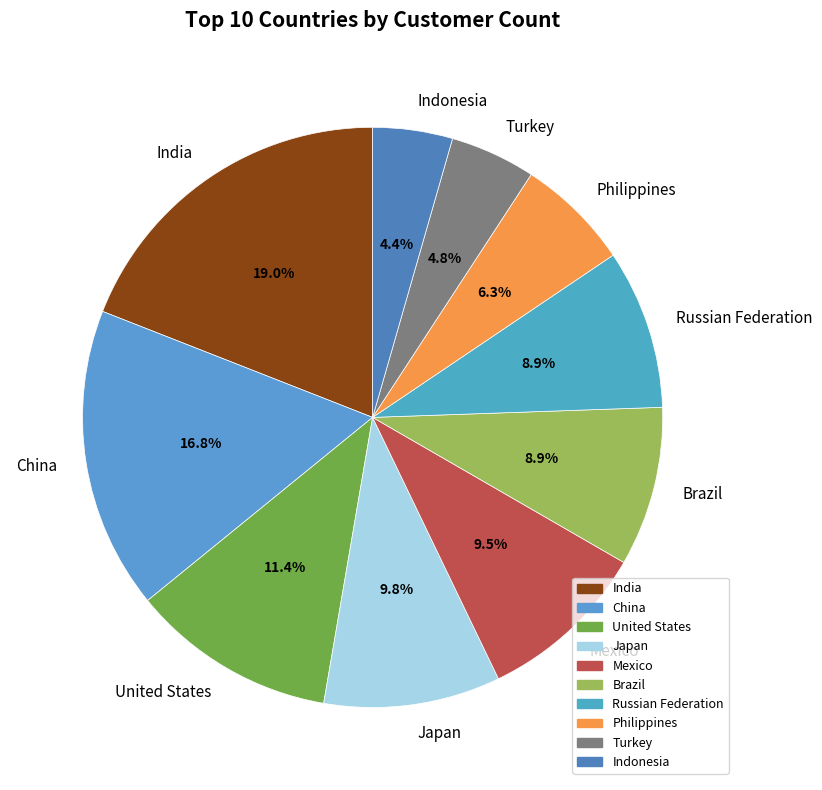

Is Philippines the majority of the pie?

No